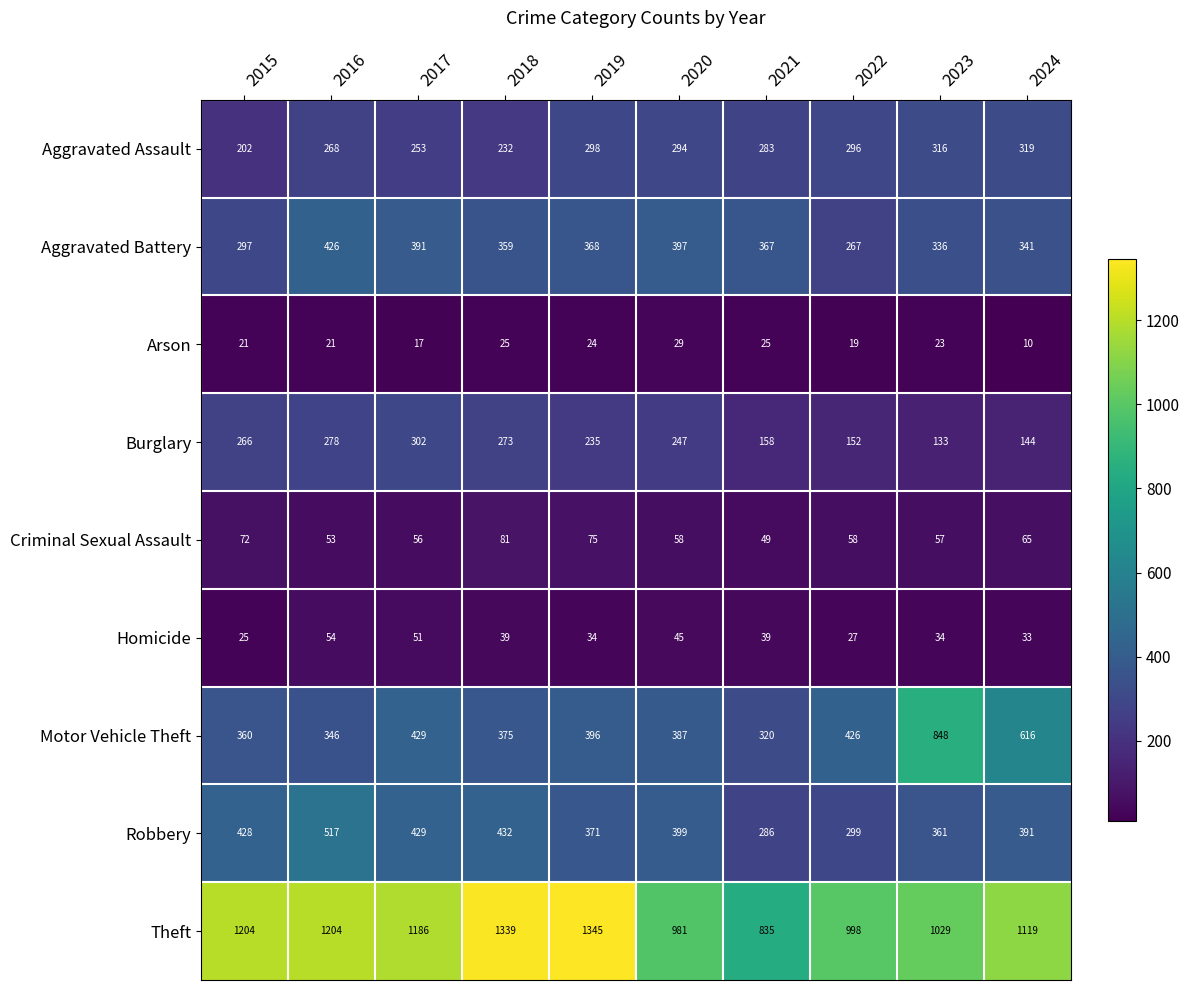

What is the approximate value of Motor Vehicle Theft at 2024?

616